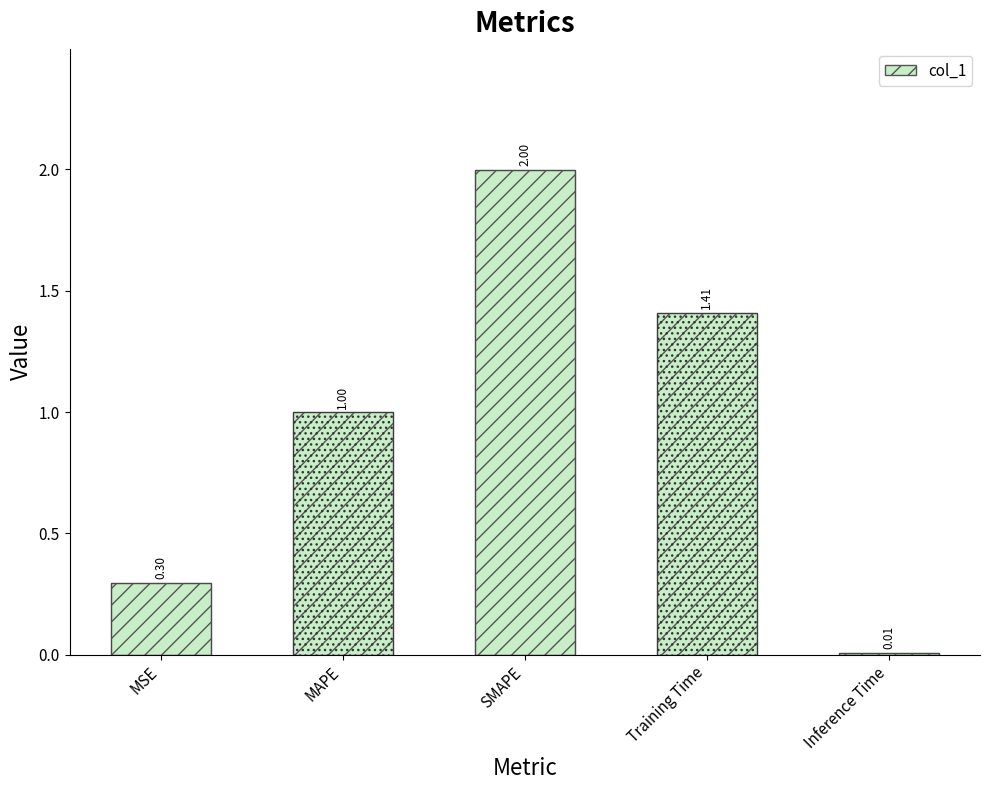

Is it true that the value at MAPE is 1.0?

True